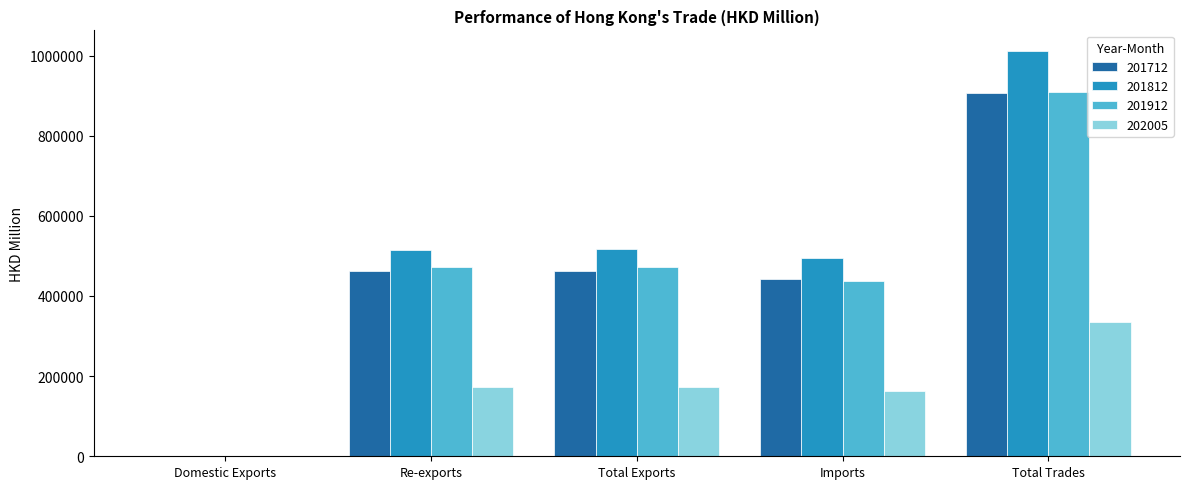

Which label corresponds to the largest value in the chart?

Total Trades